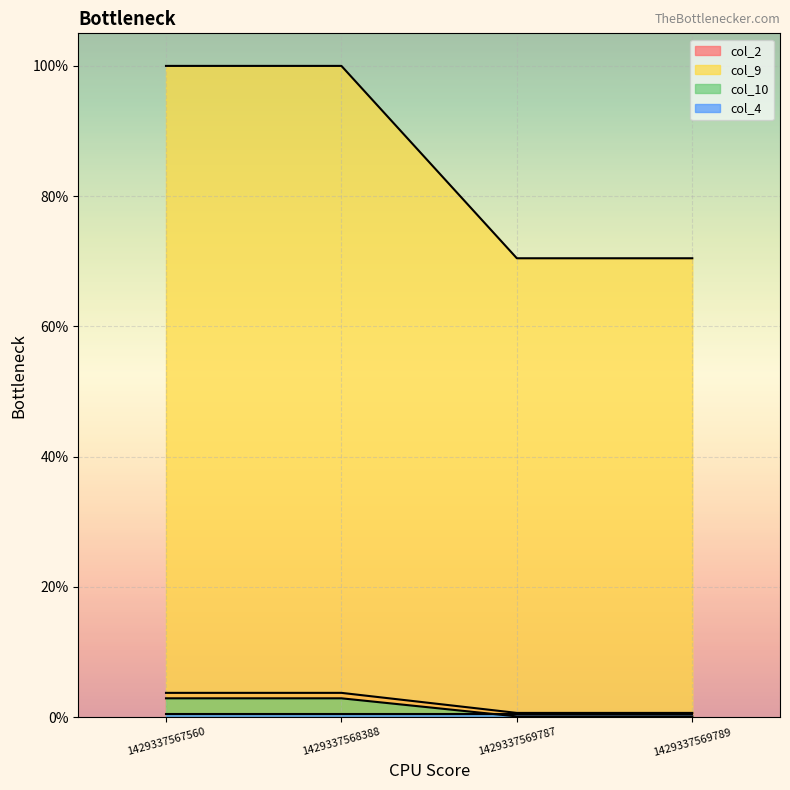

What is the sum of the col_2 values at 1429337568388 and 1429337569789?

4.4